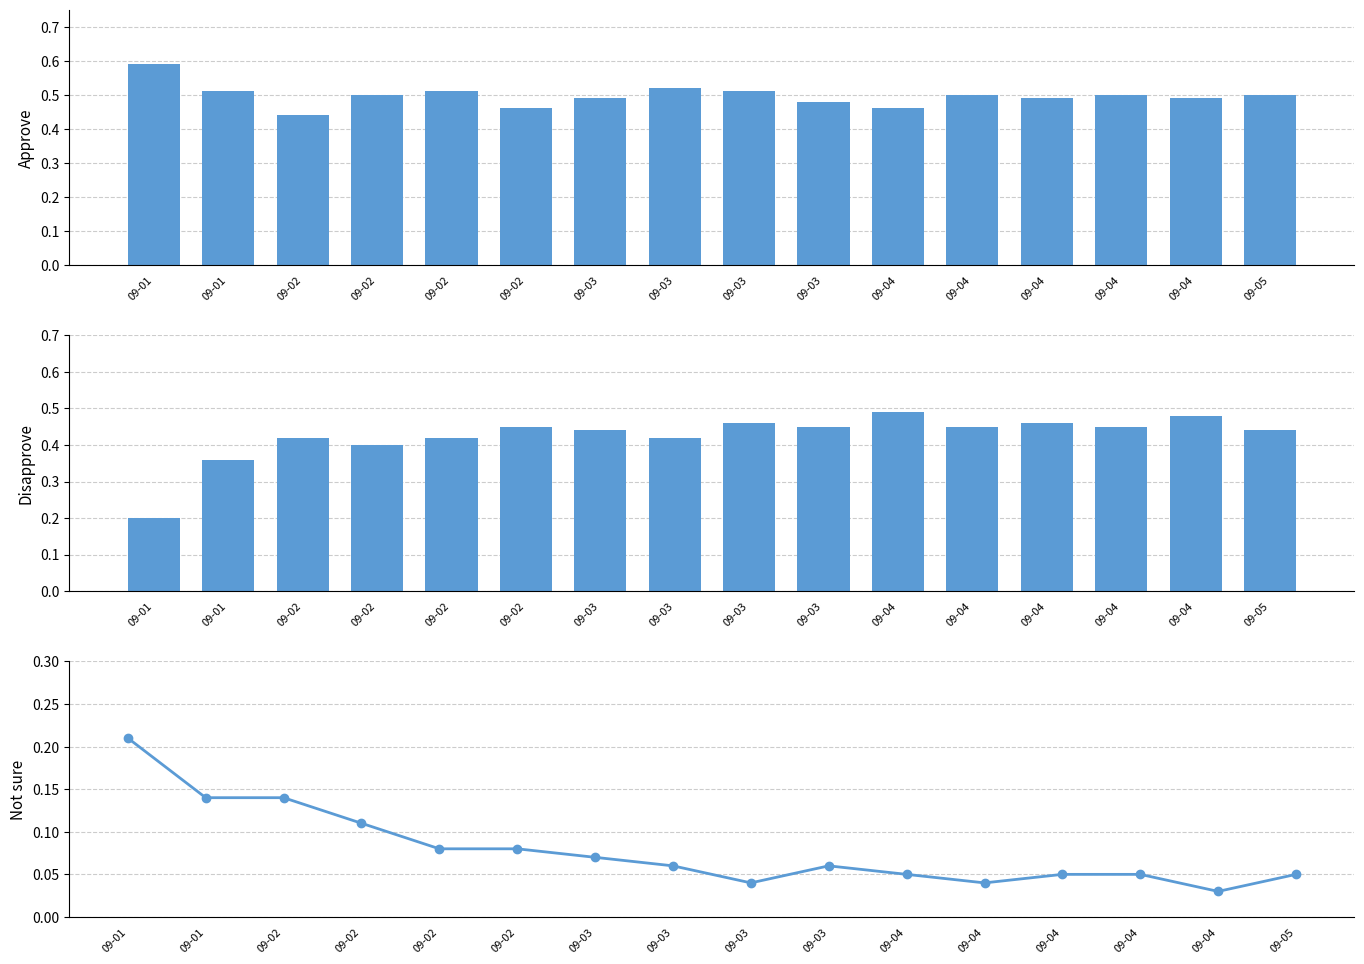

List the series in order of their overall mean, lowest first.

Not sure, Disapprove, Approve